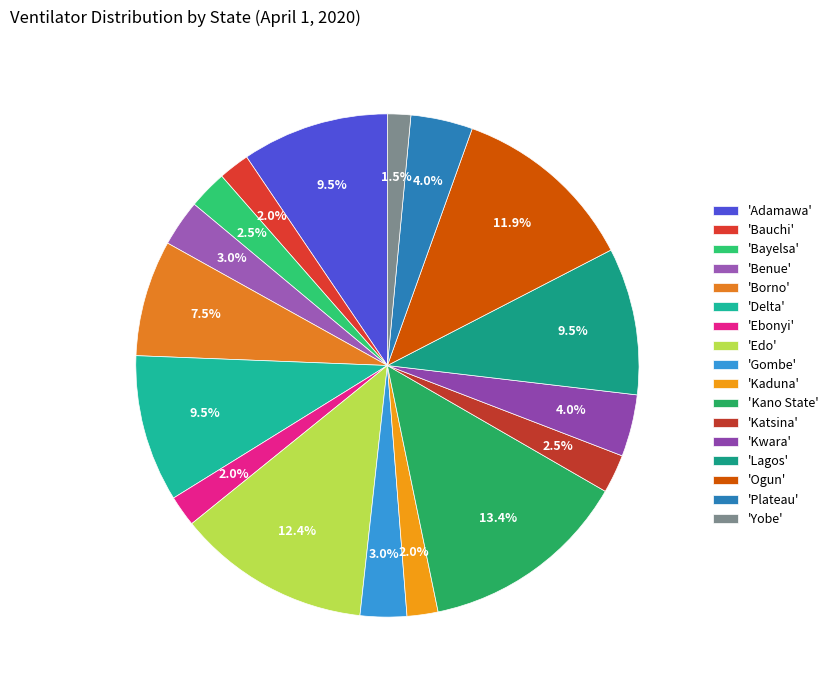

Which slice is the smallest?

Yobe